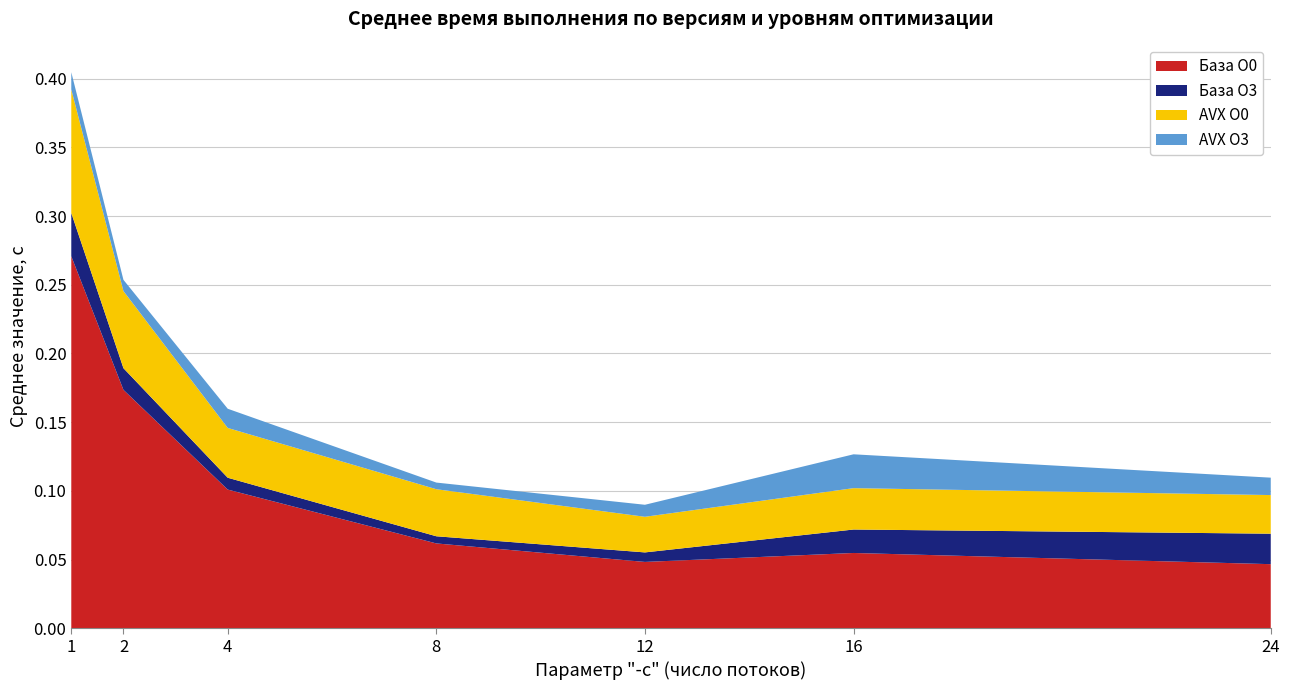

Reading left to right, extract all data points from this chart.

База O0: 1=0.3	2=0.2	4=0.1	8=0.1	12=0.0	16=0.1	24=0.0
База O3: 1=0.0	2=0.0	4=0.0	8=0.0	12=0.0	16=0.0	24=0.0
AVX O0: 1=0.1	2=0.1	4=0.0	8=0.0	12=0.0	16=0.0	24=0.0
AVX O3: 1=0.0	2=0.0	4=0.0	8=0.0	12=0.0	16=0.0	24=0.0